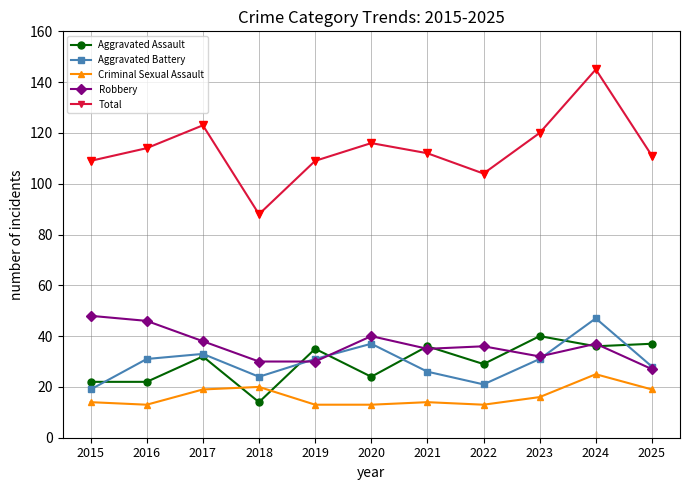

What is the minimum value for Robbery?

27